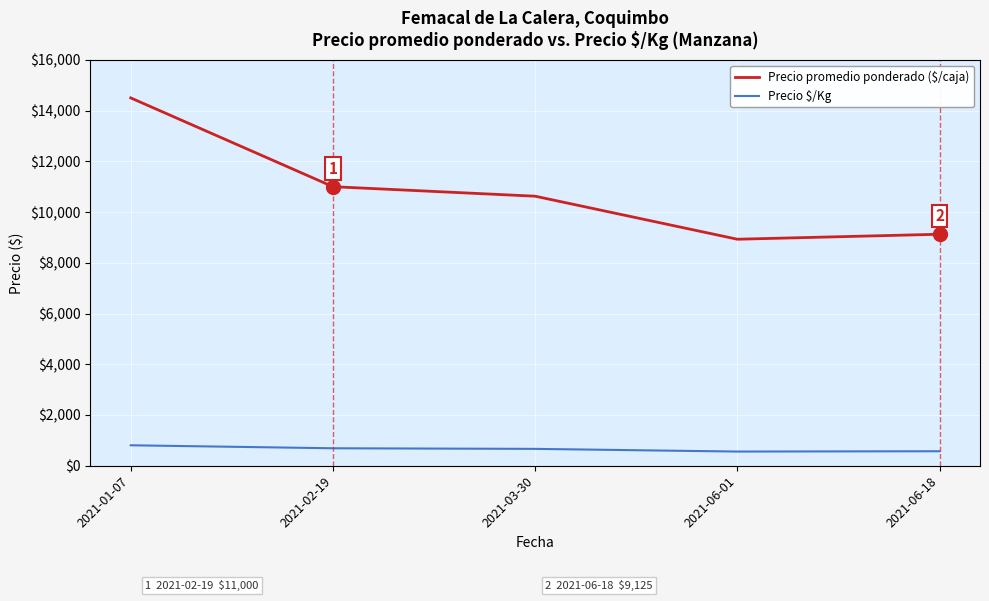

What is the greatest value displayed?

14500.0